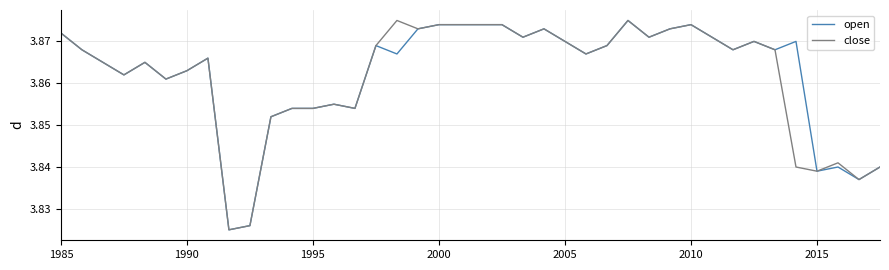

The open series shows 2.6 at 1985. True or false?

False